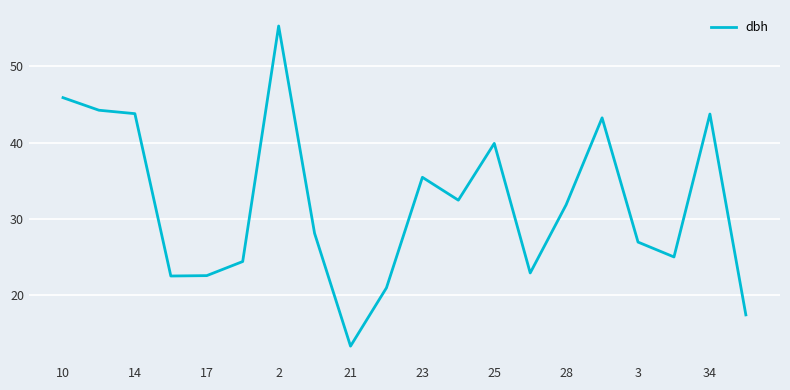

What is the minimum value shown in the chart?

13.3